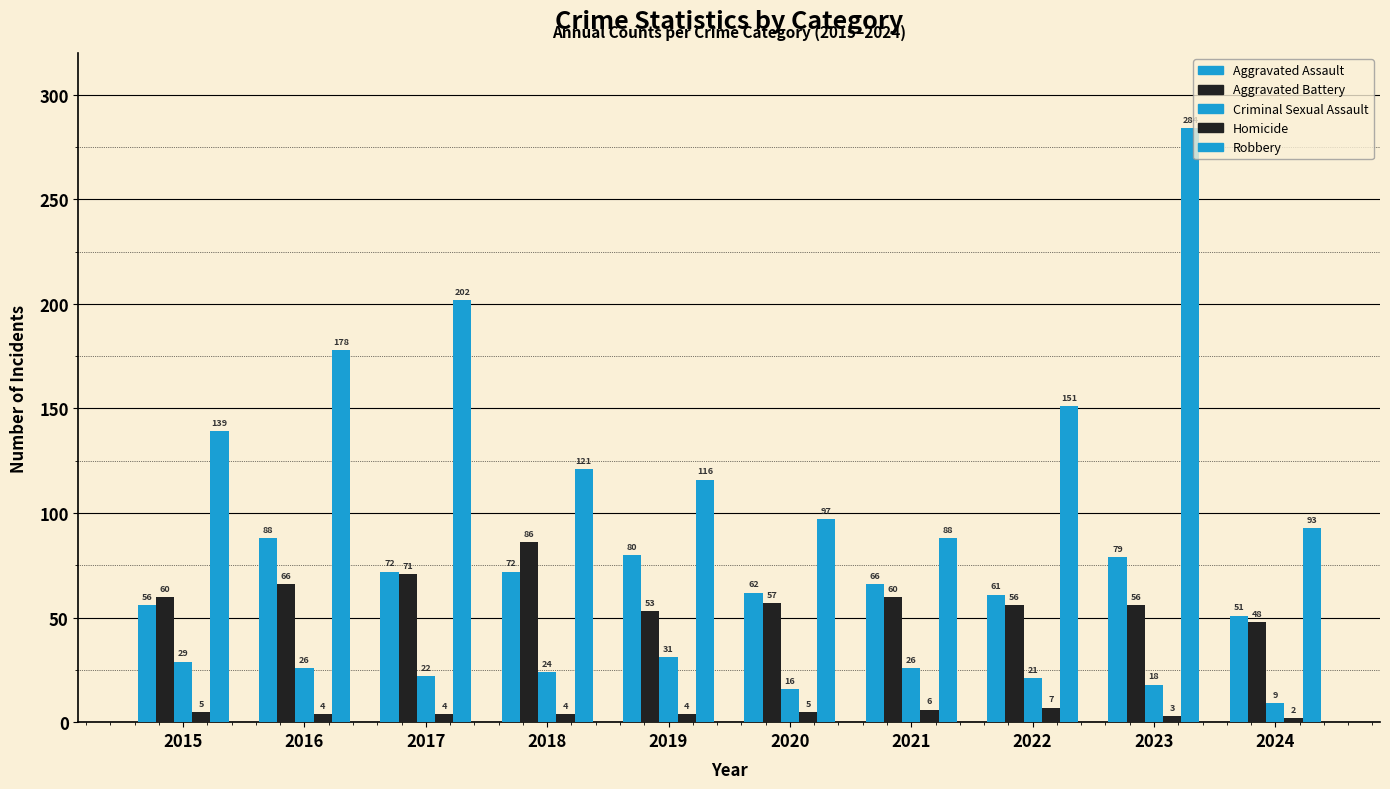

What is the sum of all Homicide values?

44